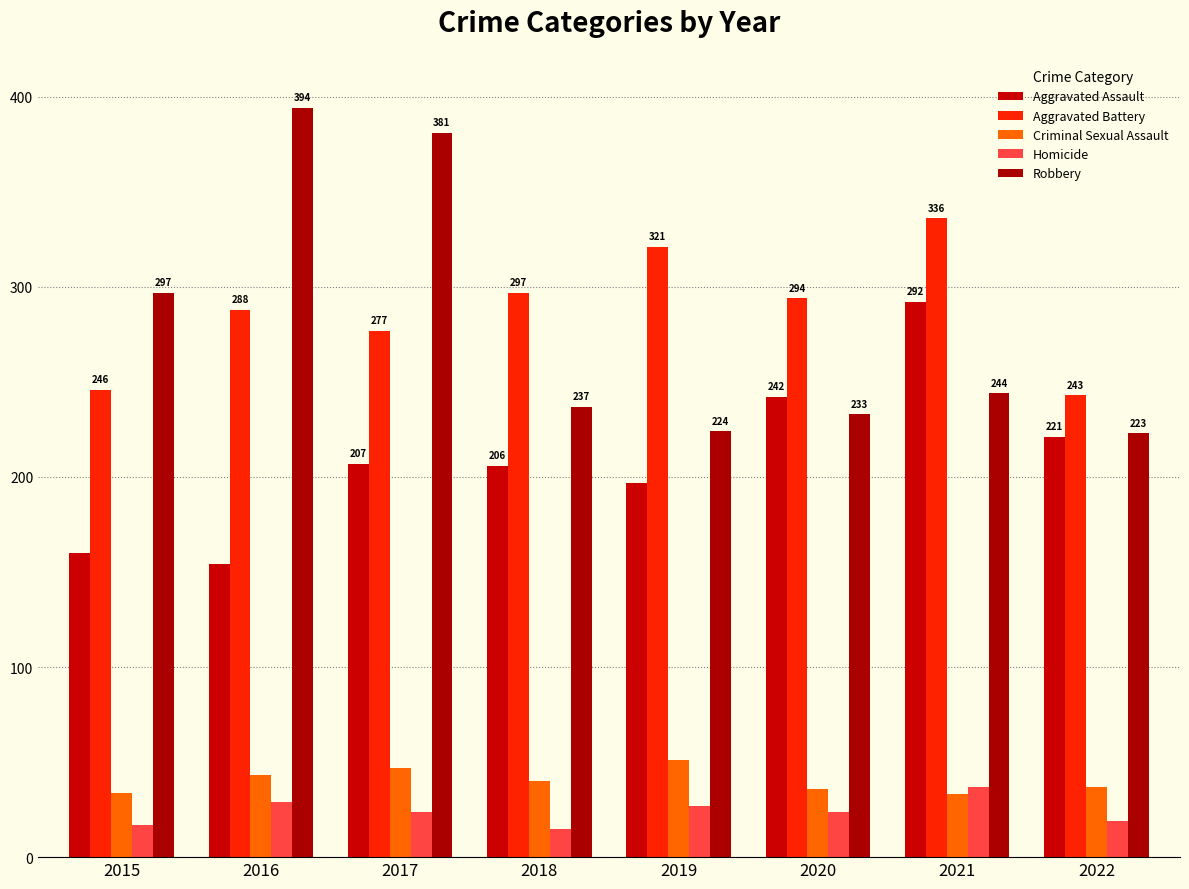

Are the bars horizontal?

No